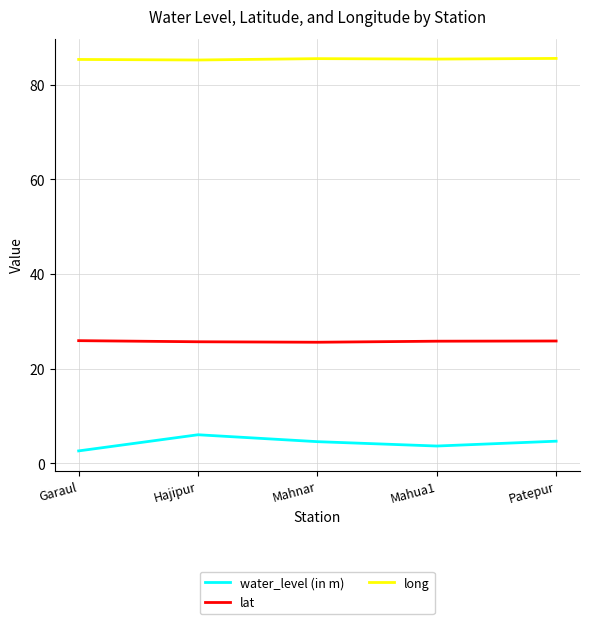

What is the approximate value of lat at Mahua1?

25.8